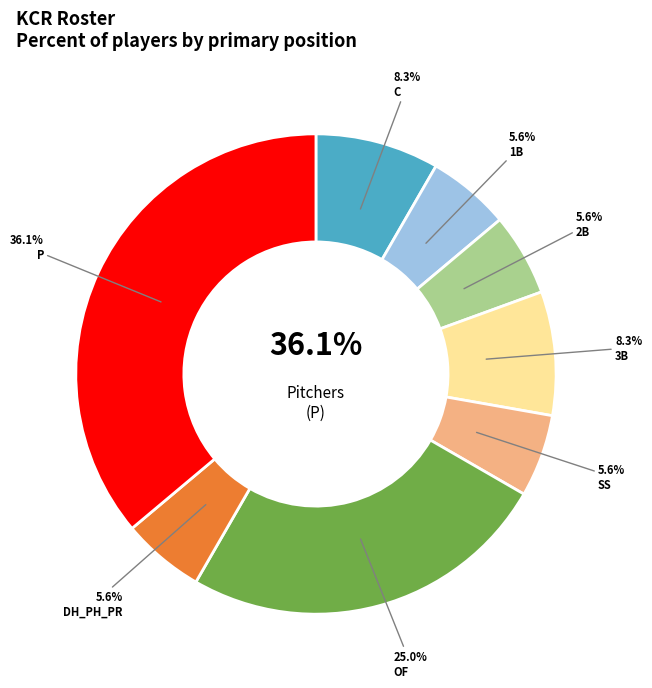

To the nearest percent, what percentage of the pie is P?

36%